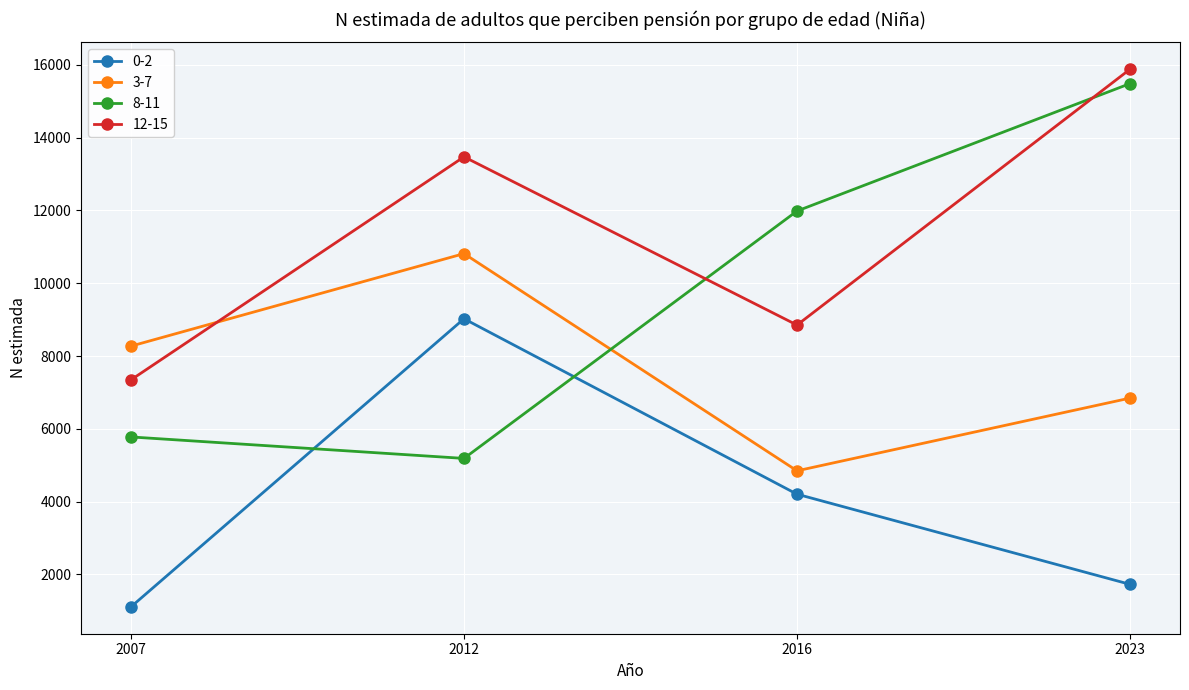

How many interior local valleys does the 3-7 series have?

1